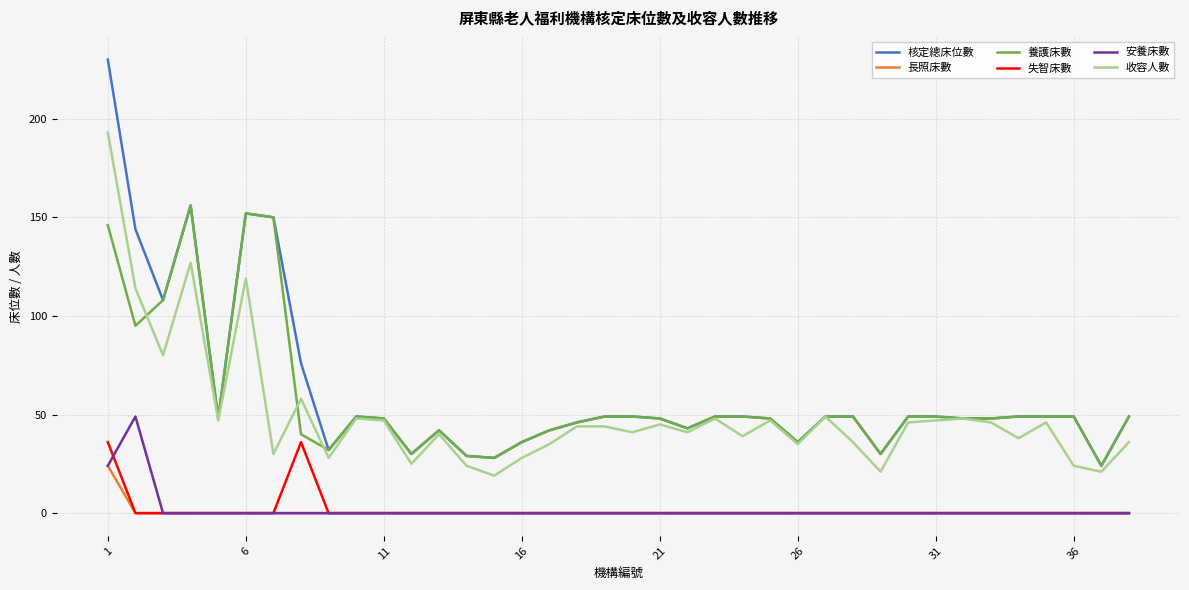

List the series in order of their peak value, highest first.

核定總床位數, 收容人數, 養護床數, 安養床數, 失智床數, 長照床數